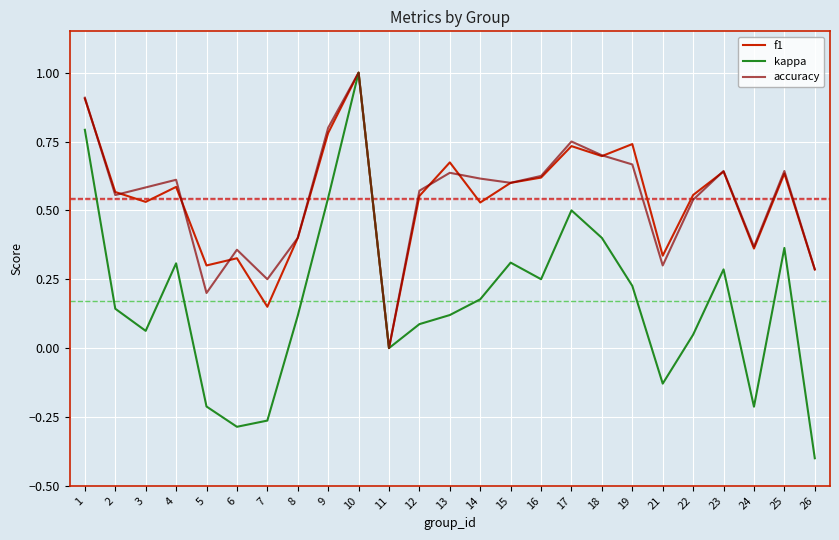

Where is the first local maximum for kappa?

4